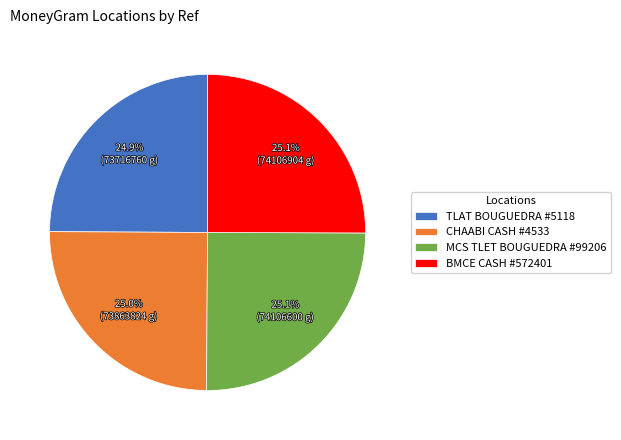

Do MCS TLET BOUGUEDRA #99206 and CHAABI CASH #4533 together represent more than half of the pie?

Yes